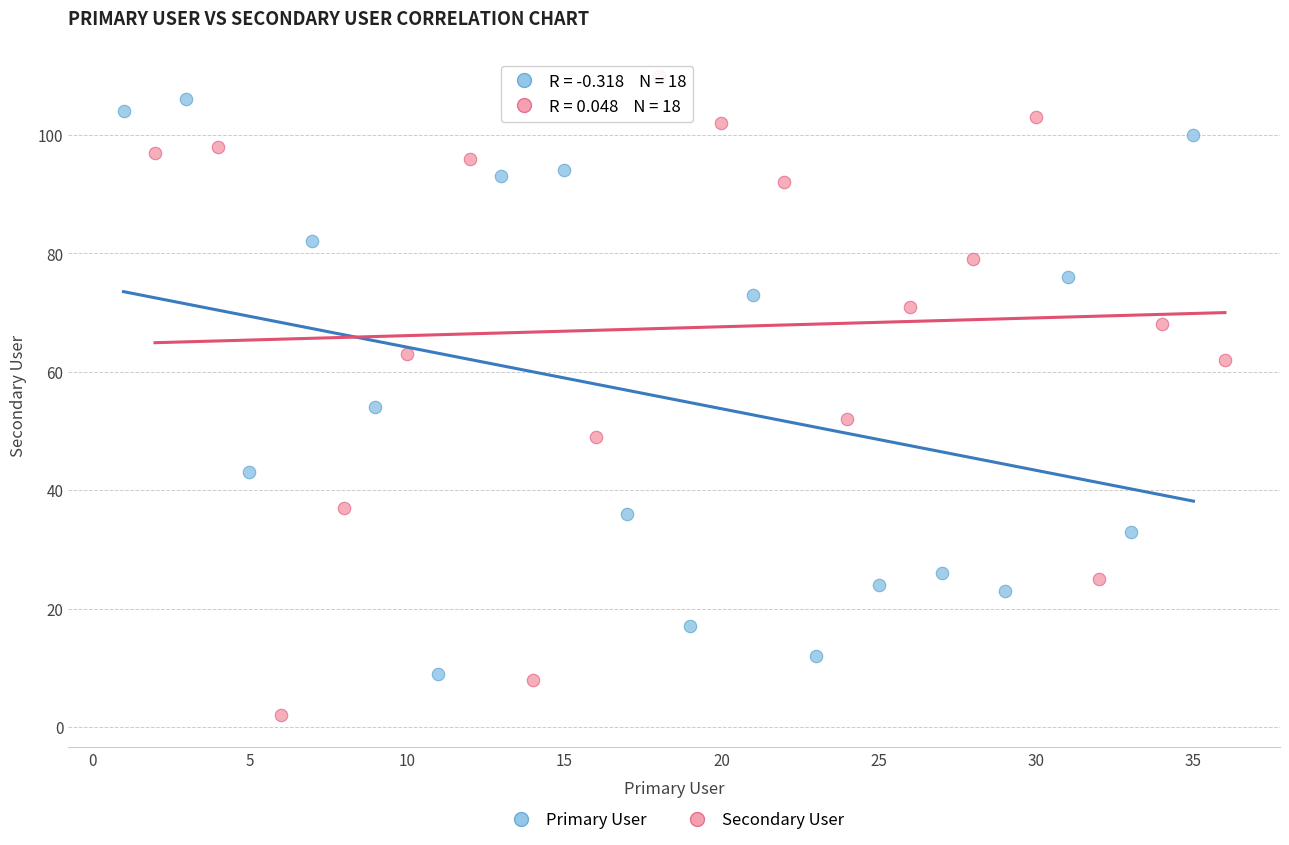

Which series has the largest Y range (max minus min)?

Secondary User